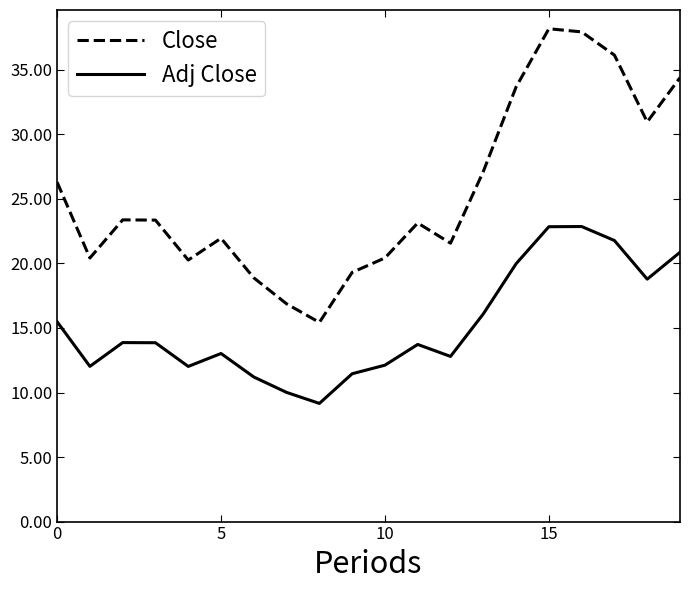

What is the minimum value for Adj Close?

9.2